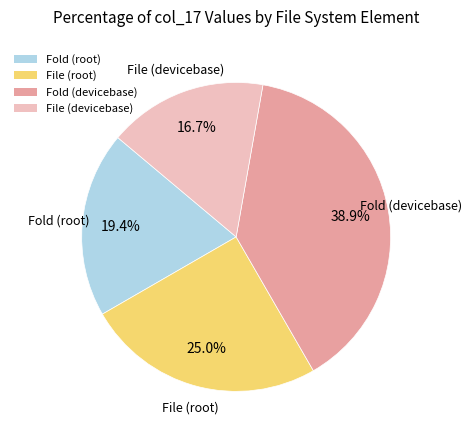

Which category has the smallest portion of the pie?

File (devicebase)